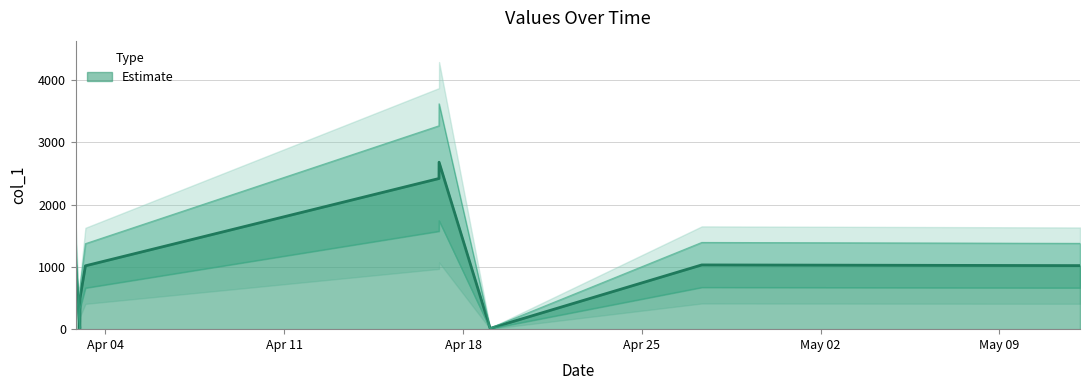

At which category does the data reach its first local valley?

2019-04-02 23:53:29